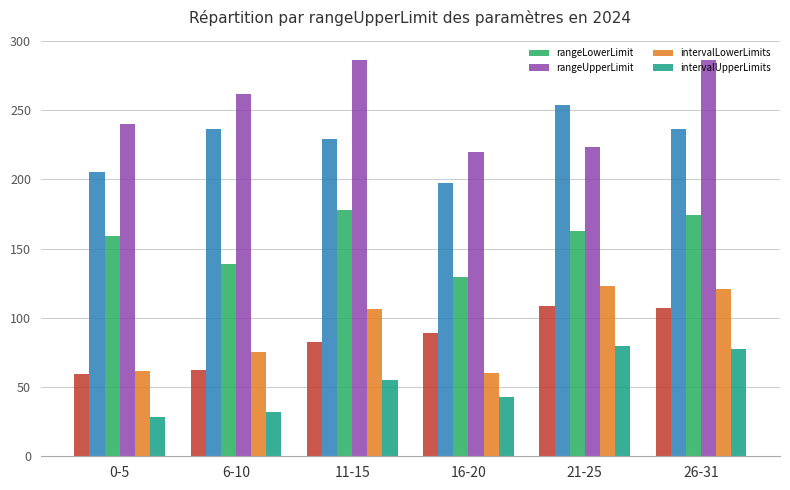

Where does the rangeUpperLimit series first go above 261?

6-10